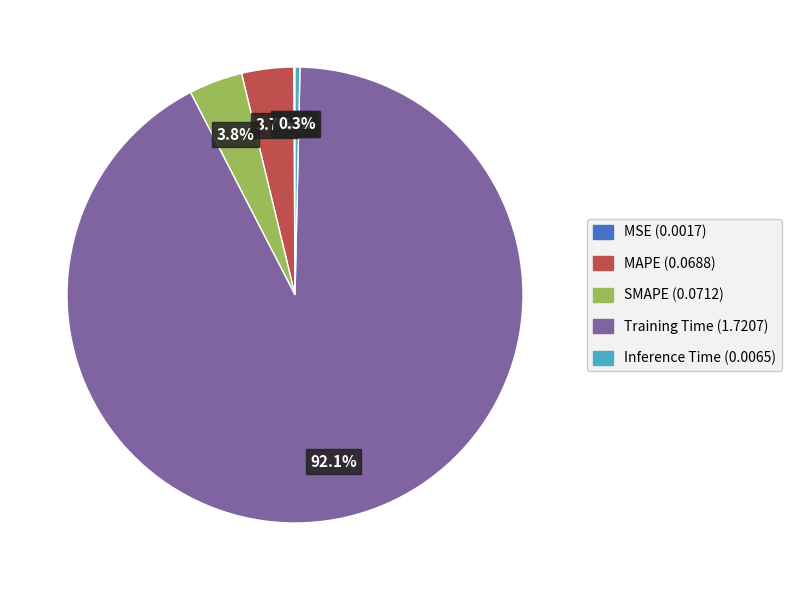

What is the largest slice in the pie chart?

Training Time